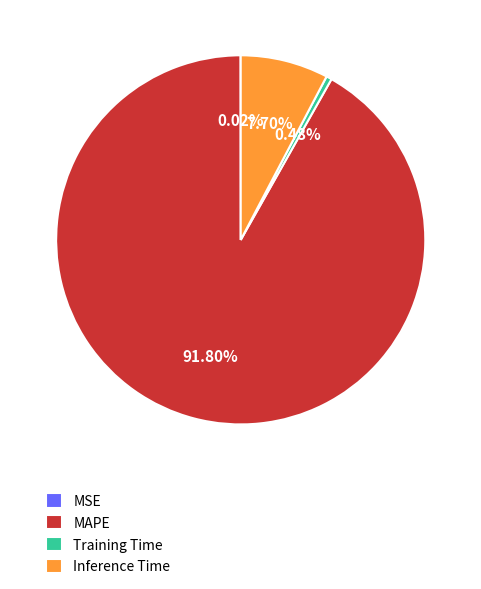

How much of the chart is everything except MAPE?

8.2%